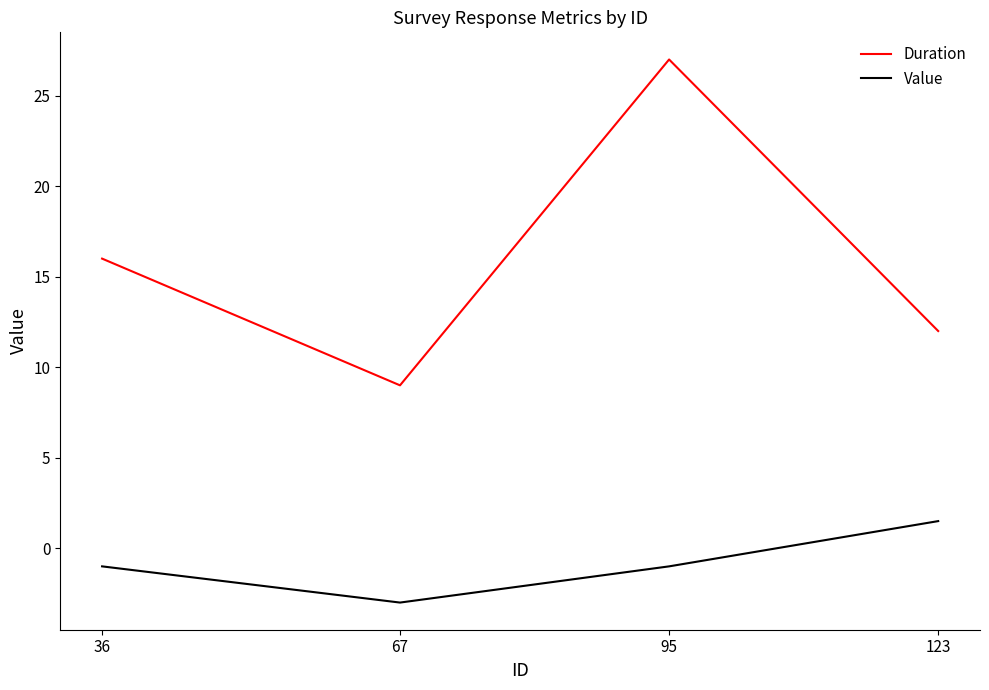

Which series has the largest total across all categories?

Duration